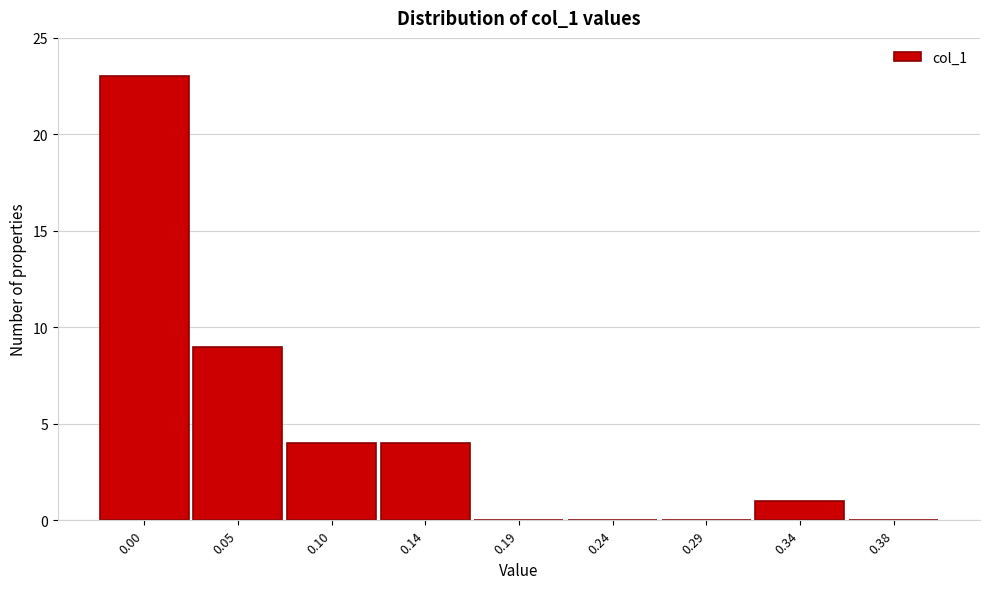

Reading left to right, extract all data points from this chart.

0.00=23	0.05=9	0.10=4	0.14=4	0.19=0	0.24=0	0.29=0	0.34=1	0.38=0